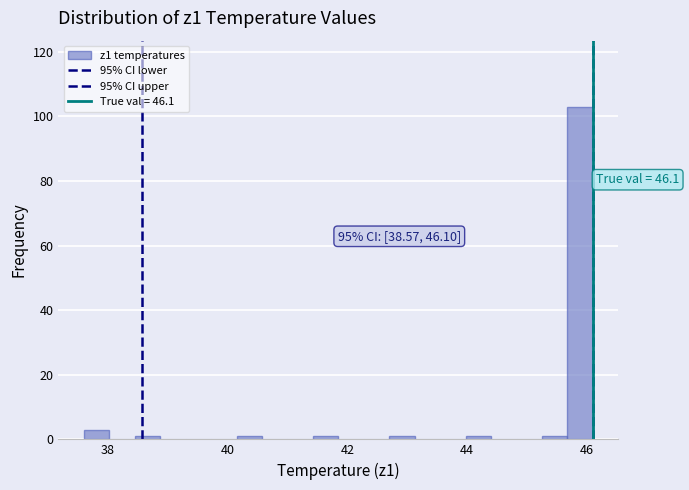

Around what value on the x-axis is the tallest bar? Give the approximate position of its centre, as read against the axis.

45.8